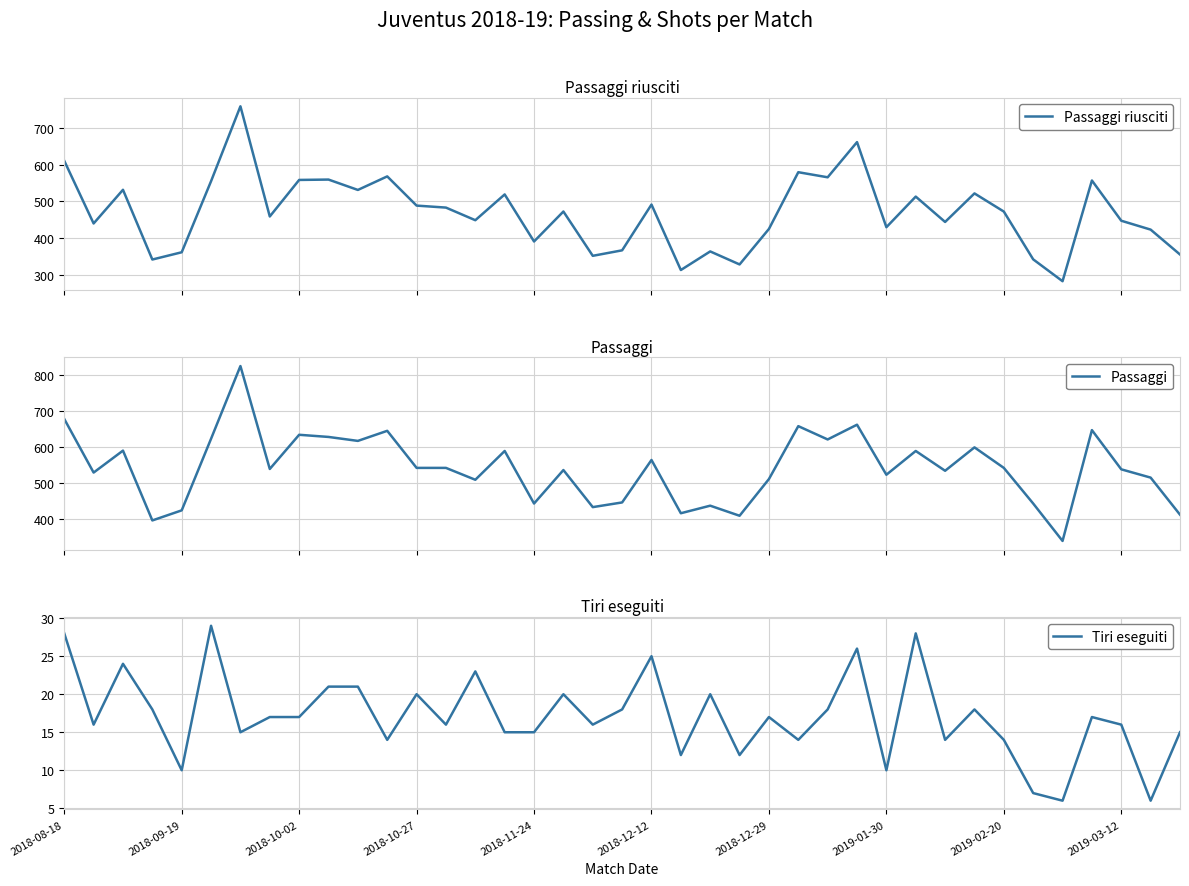

What is the maximum value for Passaggi riusciti?

759.9